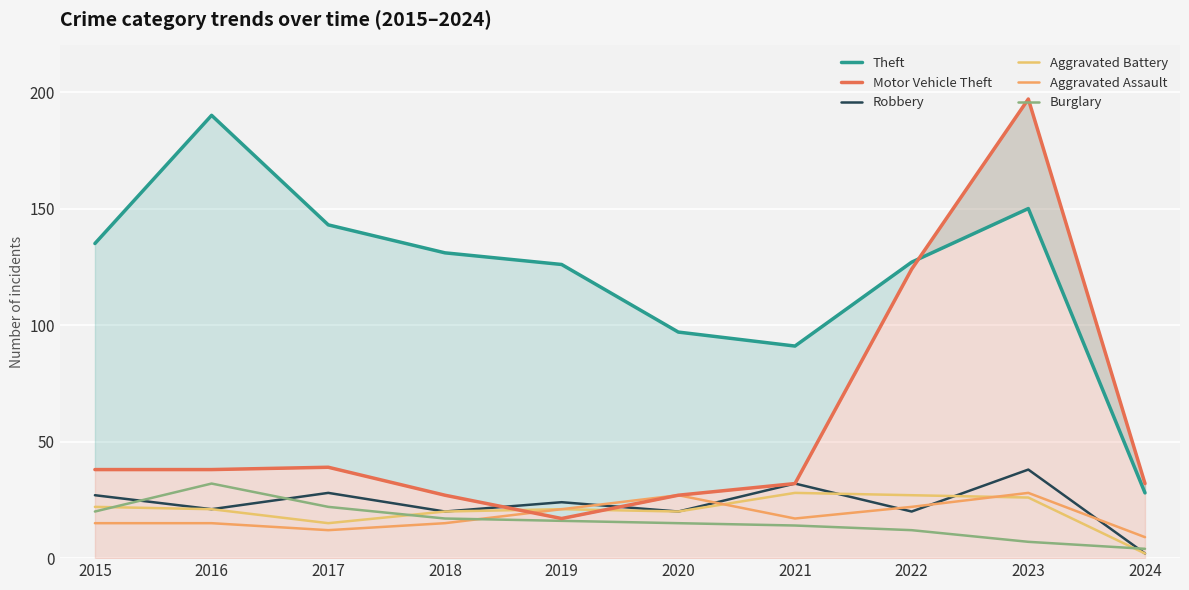

What is the minimum value shown in the chart?

2